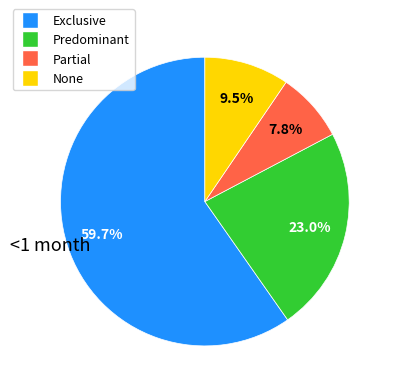

Is it true that Exclusive is 60% of the pie?

True